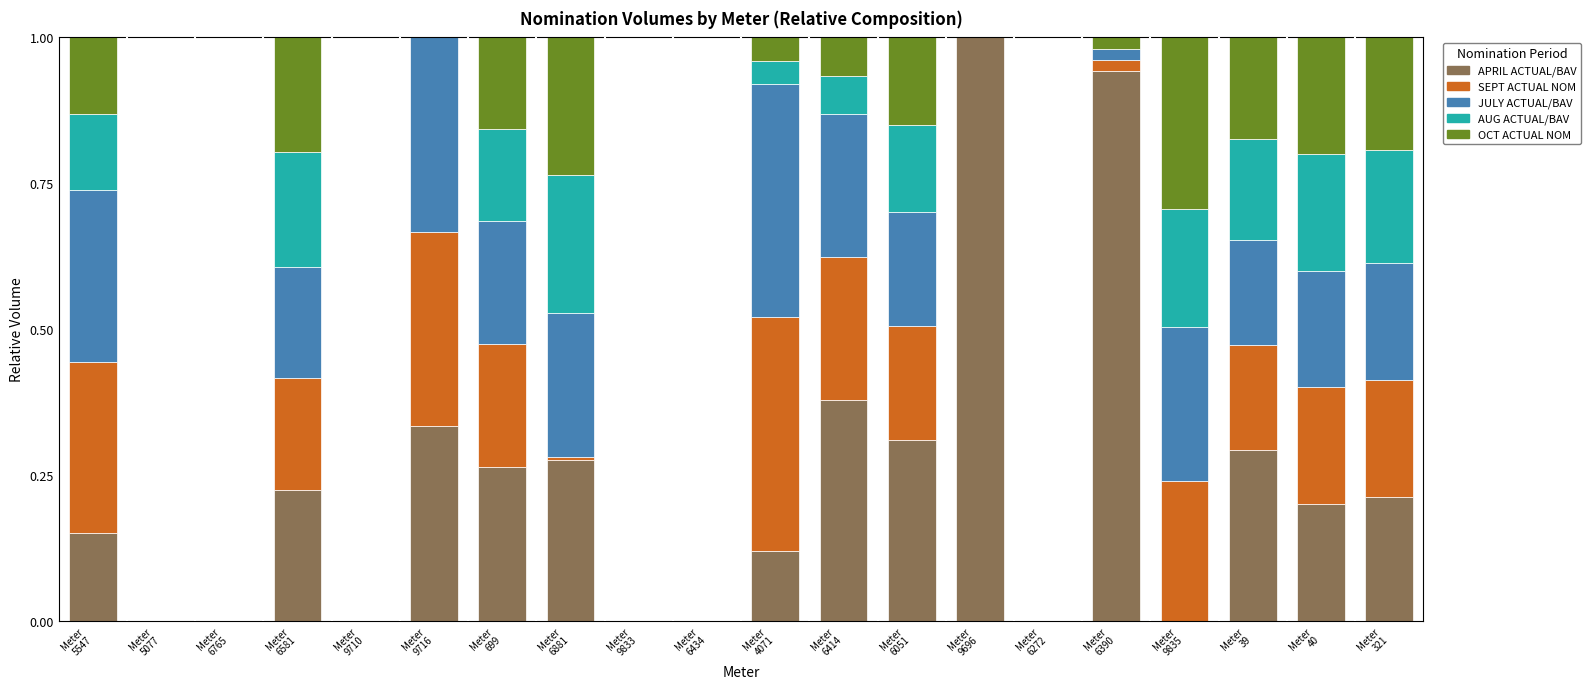

What is the maximum value for APRIL ACTUAL/BAV?

1.0